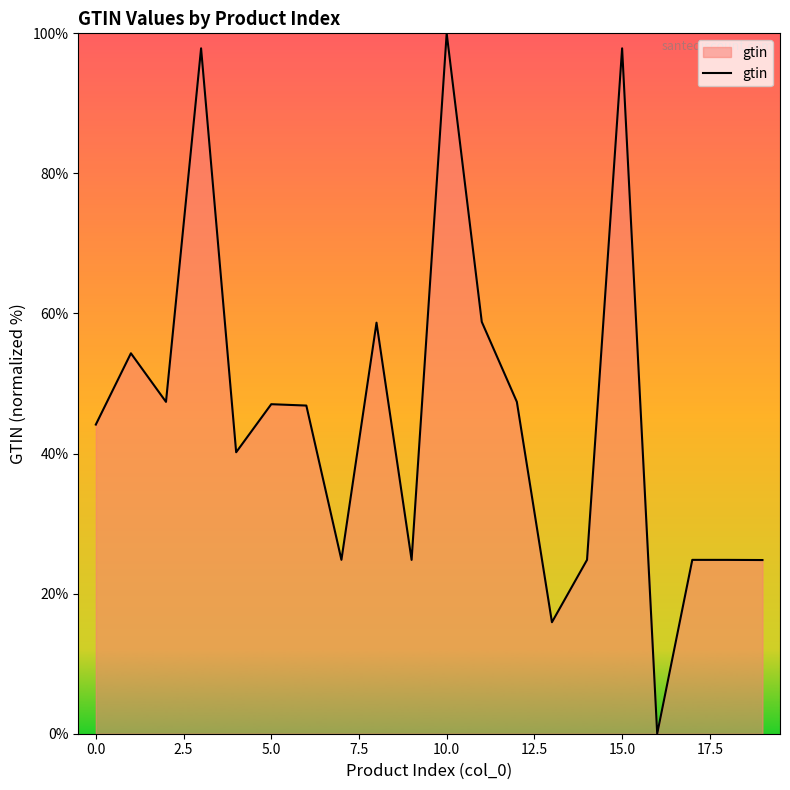

How many lines are shown in the chart?

1